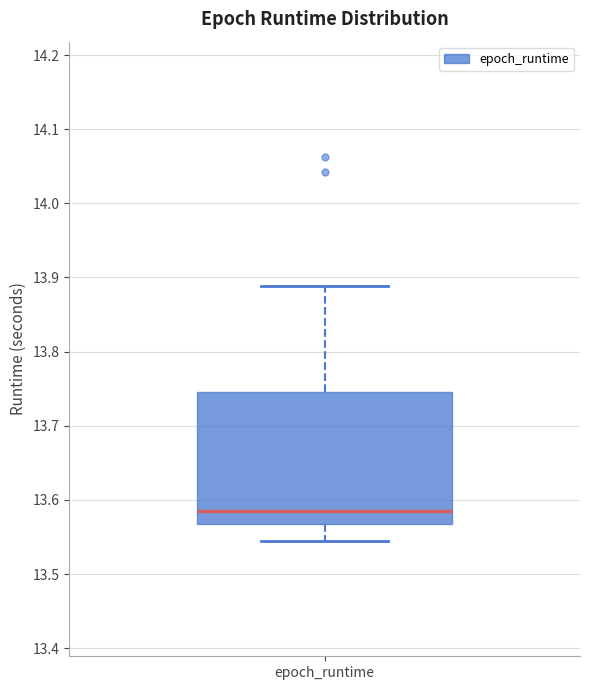

Read this box plot against the y-axis: the position of the median line, the range covered by the box, and the ends of both whiskers. The values are not printed on the chart, so give them approximately, as read against the axis.

median 13.58, box 13.57 to 13.75, whiskers 13.54 to 13.89